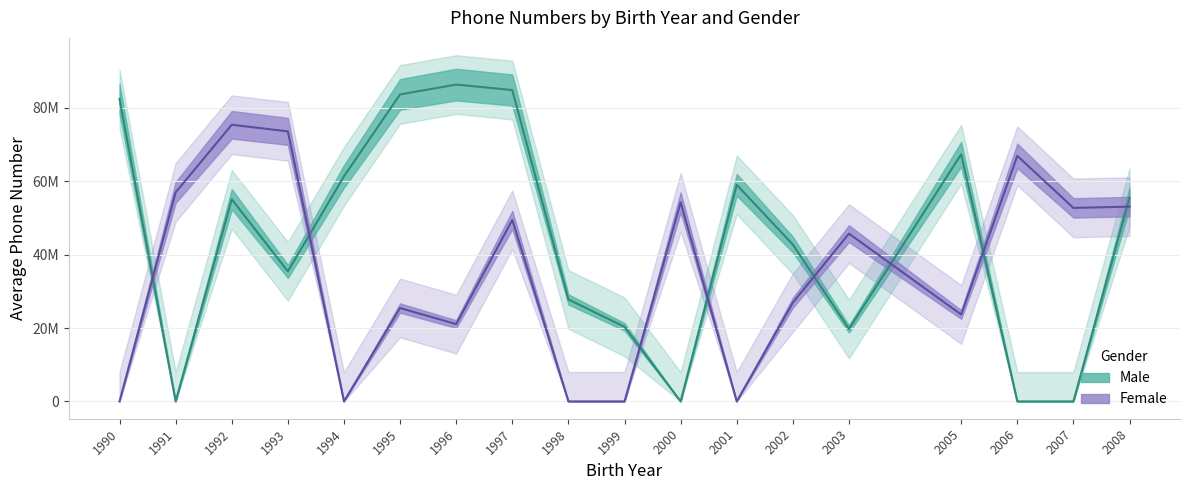

What is the maximum value shown in the chart?

96135882